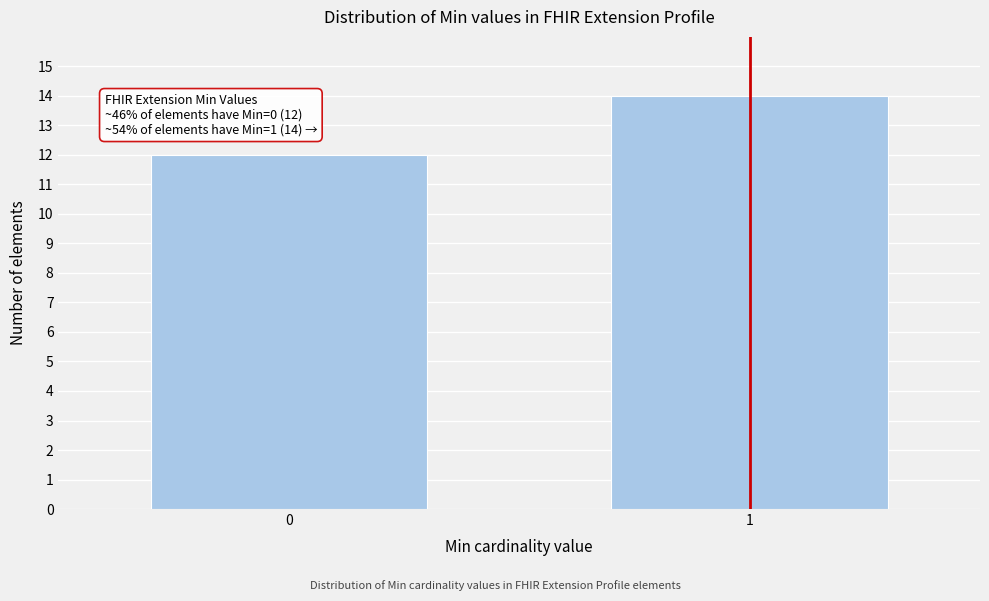

Reading left to right, what are all the values shown in this chart?

0=12	1=14